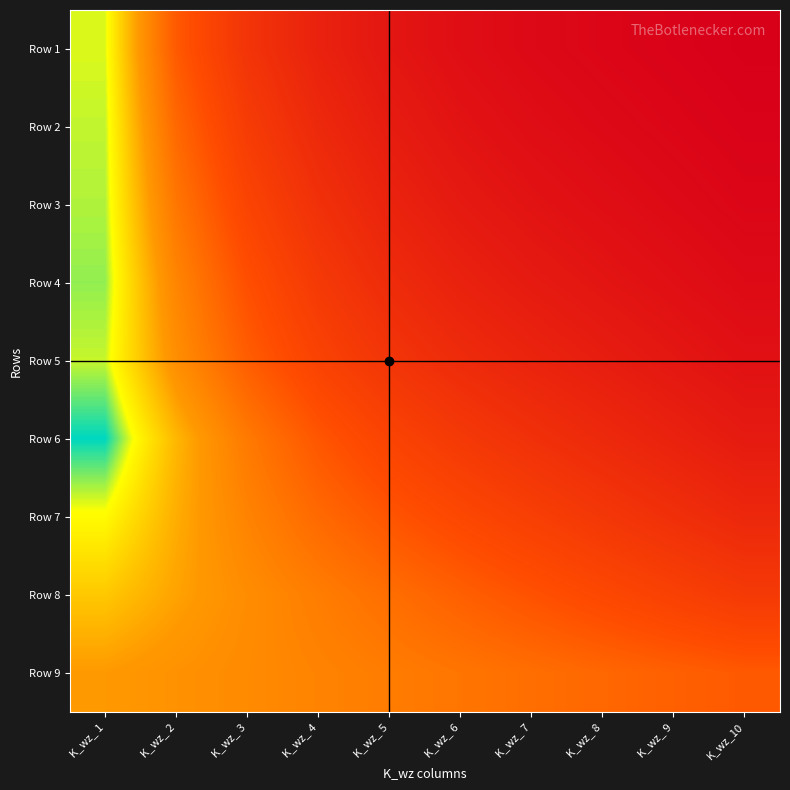

At how many categories does at least one series exceed 4?

10